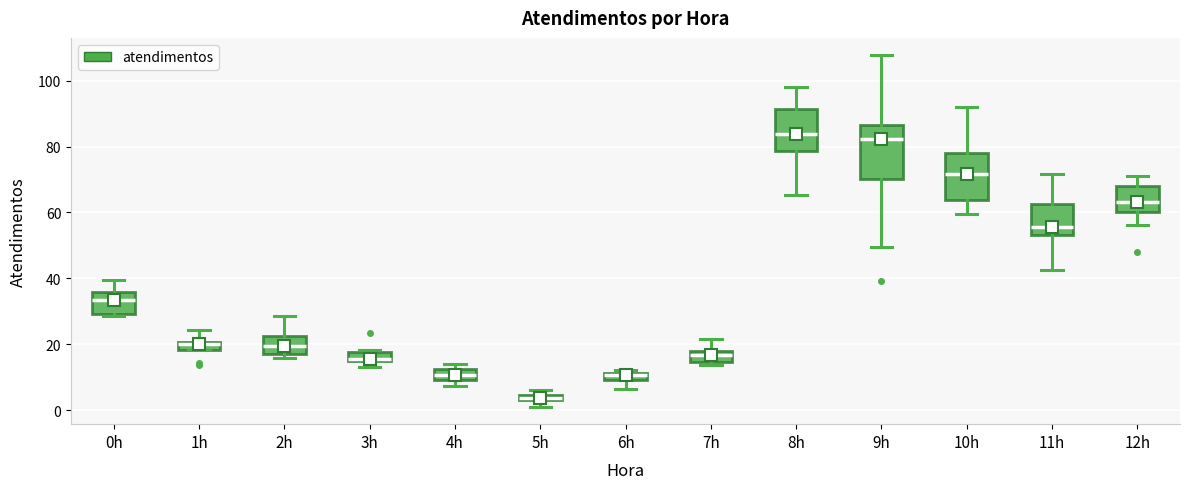

Comparing the boxes themselves (not the whiskers), which one is the tallest?

9h